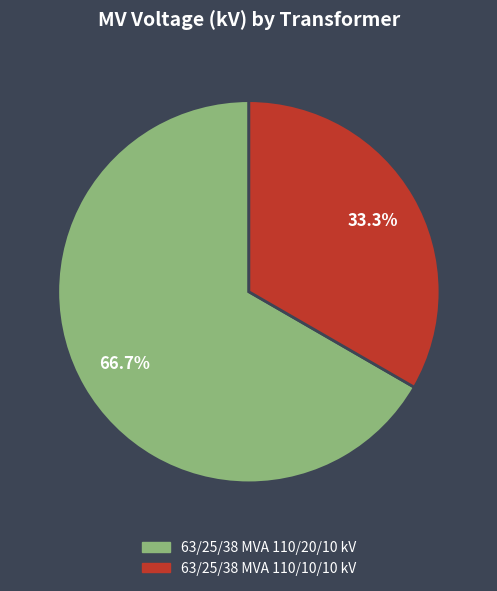

What percentage is the 63/25/38 MVA 110/20/10 kV slice, to the nearest percent?

67%